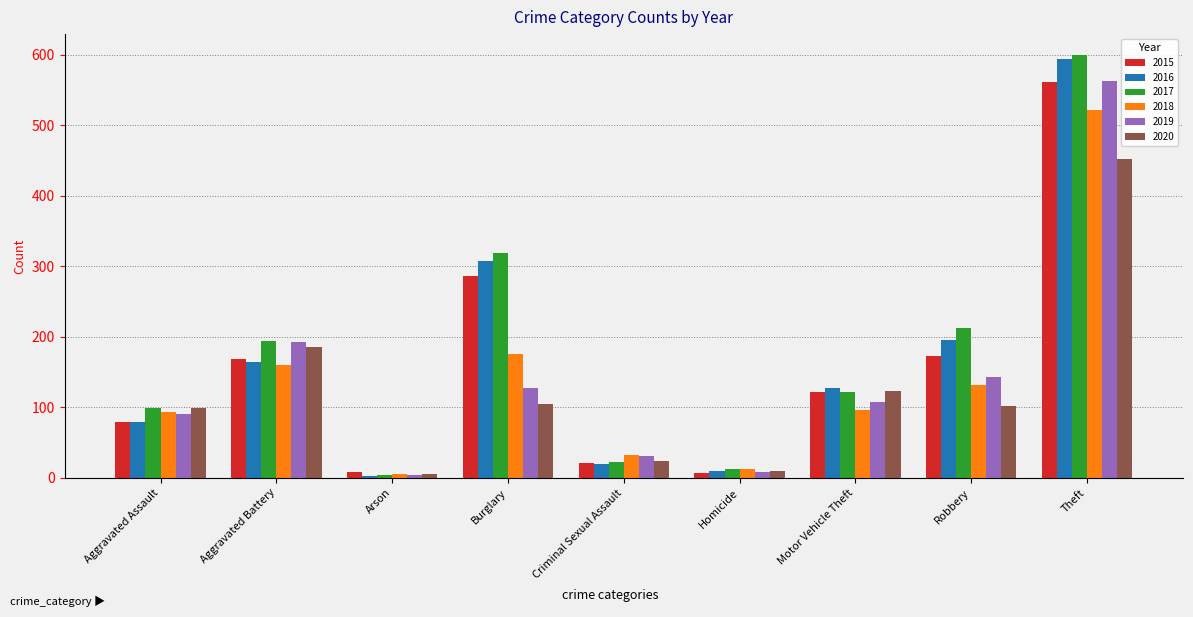

What is the spread (max minus min) of values at Robbery?

111